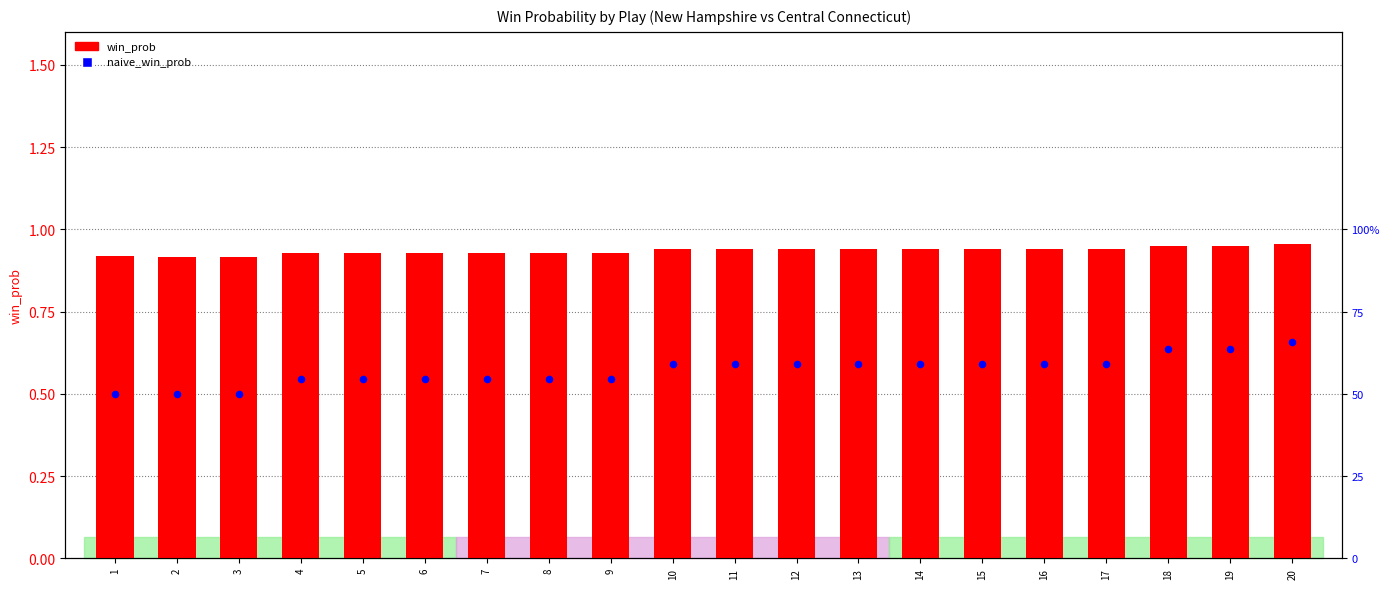

Which series reaches the minimum Y coordinate?

naive_win_prob